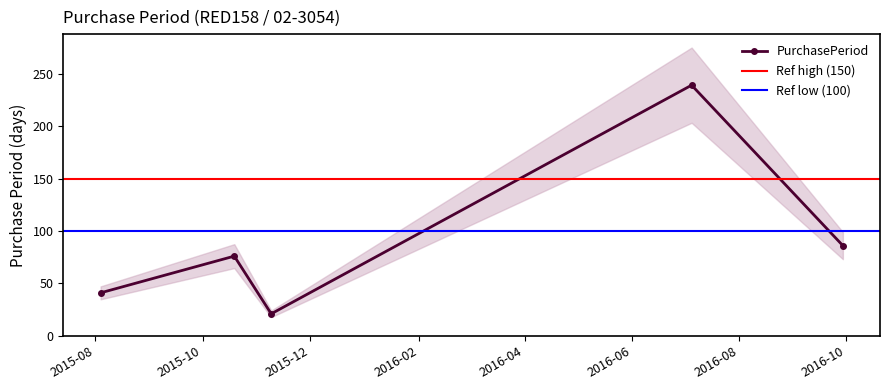

Reading left to right, extract all data points from this chart.

2015-08-04=41	2015-10-19=76	2015-11-09=21	2016-07-05=239	2016-09-29=86